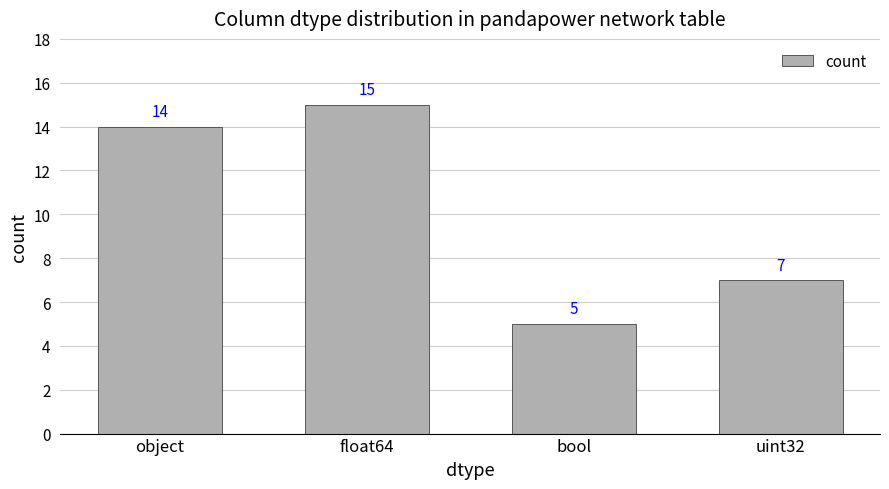

What is the difference between the values at object and uint32?

7